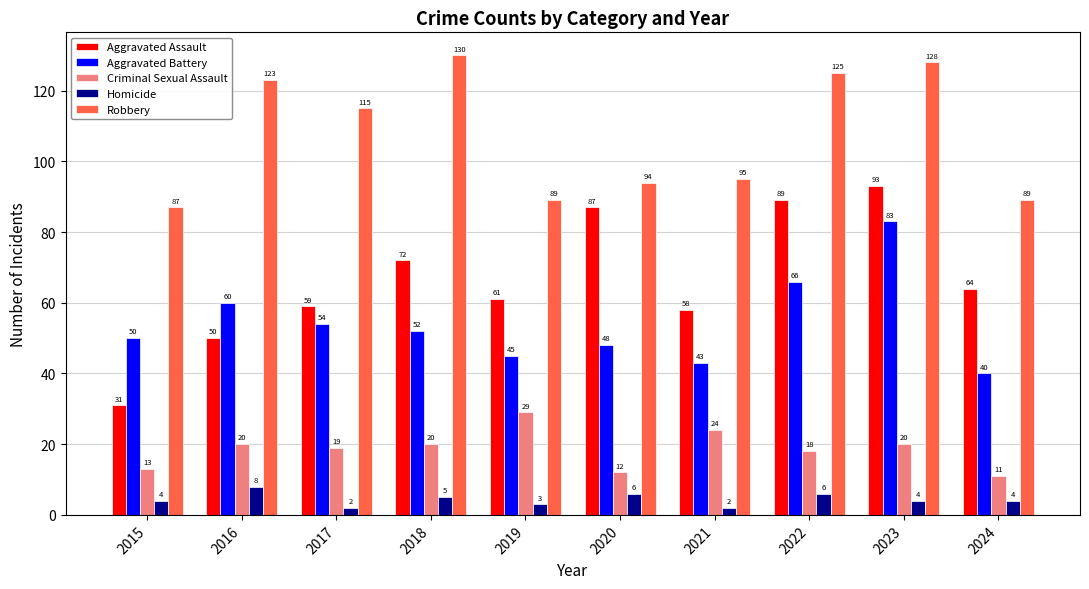

Reading left to right, transcribe all the data shown in this chart.

Aggravated Assault: 31	50	59	72	61	87	58	89	93	64
Aggravated Battery: 50	60	54	52	45	48	43	66	83	40
Criminal Sexual Assault: 13	20	19	20	29	12	24	18	20	11
Homicide: 4	8	2	5	3	6	2	6	4	4
Robbery: 87	123	115	130	89	94	95	125	128	89